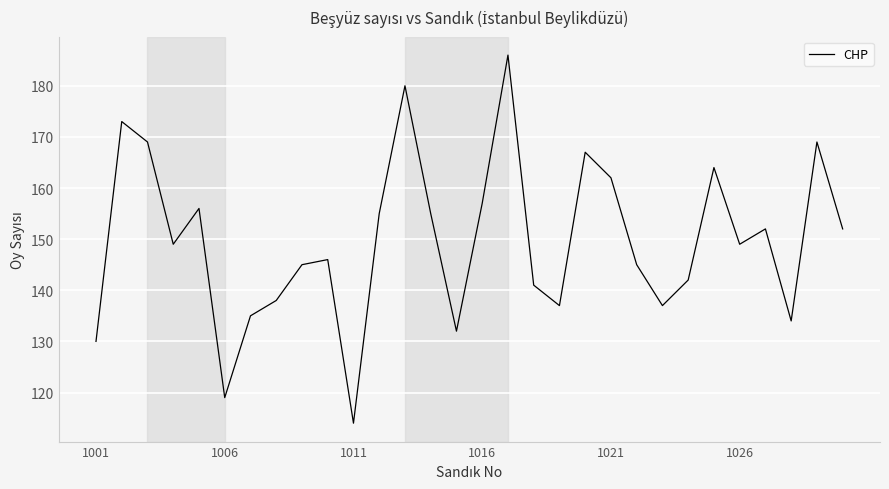

What is the greatest value displayed?

186